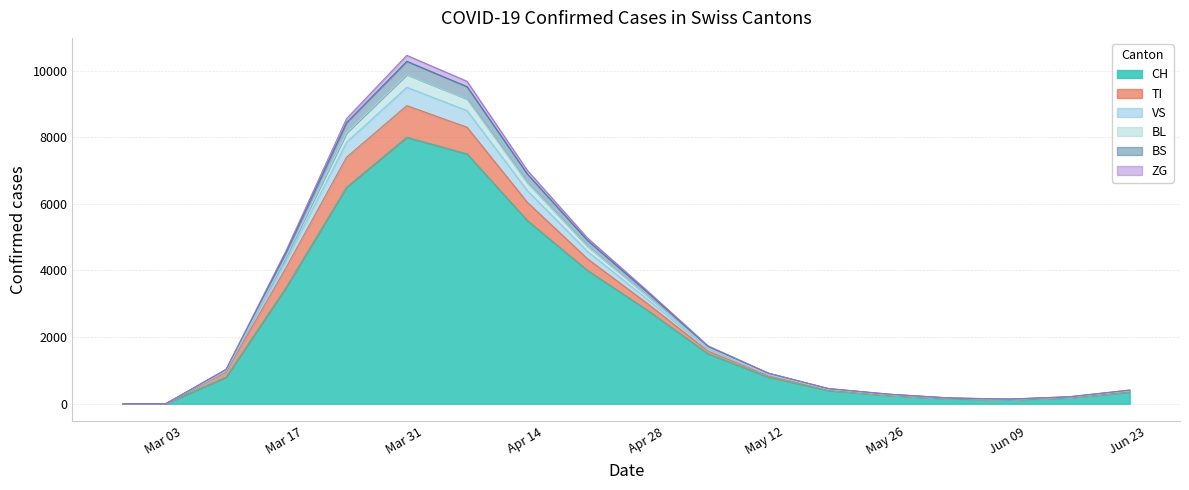

What is the highest value of the CH series?

8000